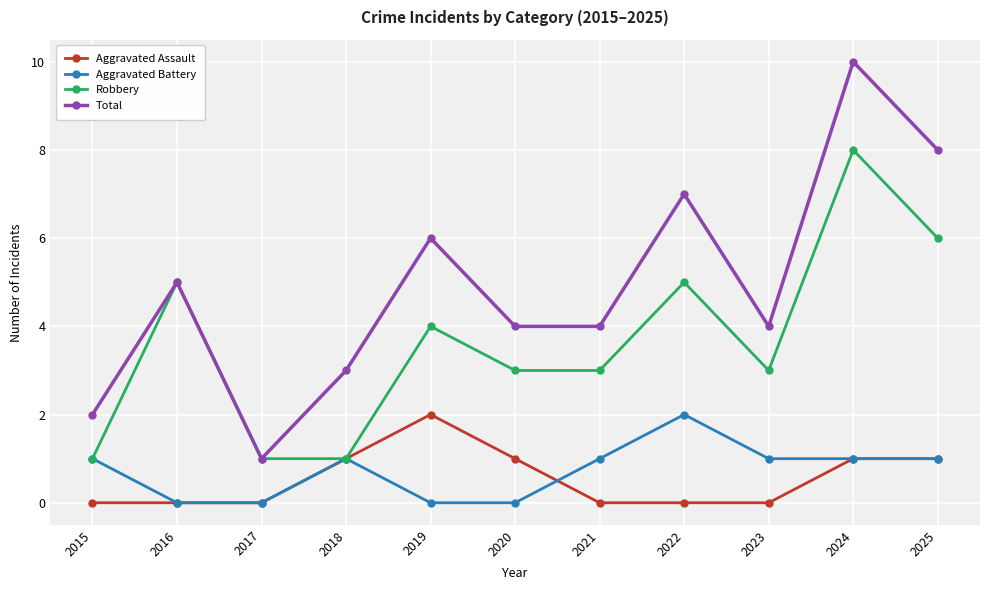

Where is the first local maximum for Aggravated Battery?

2018